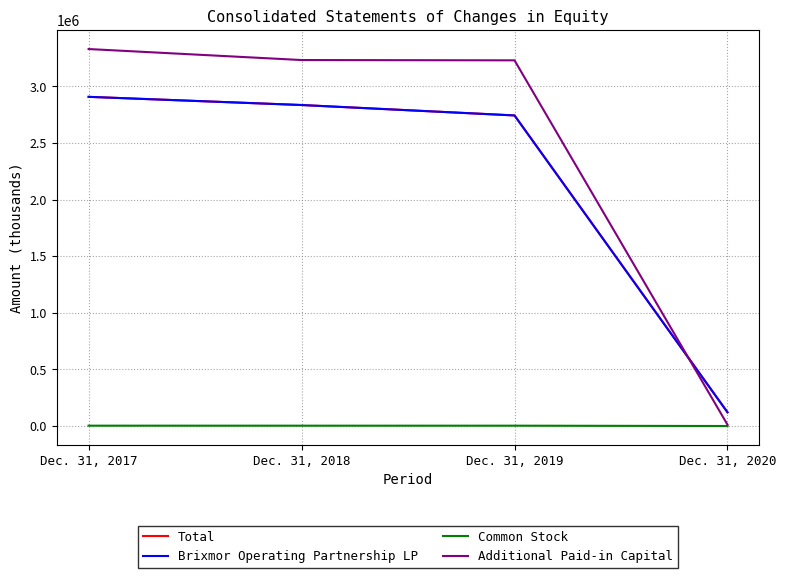

List the labels in order of Common Stock value, largest first.

Dec. 31, 2017, Dec. 31, 2018, Dec. 31, 2019, Dec. 31, 2020